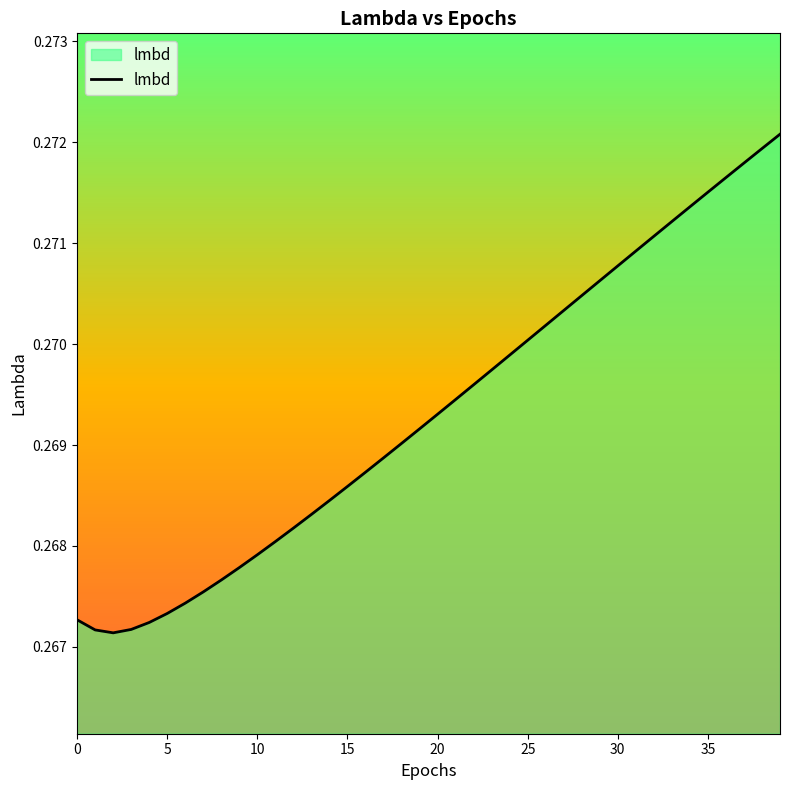

Which label corresponds to the largest value in the chart?

39